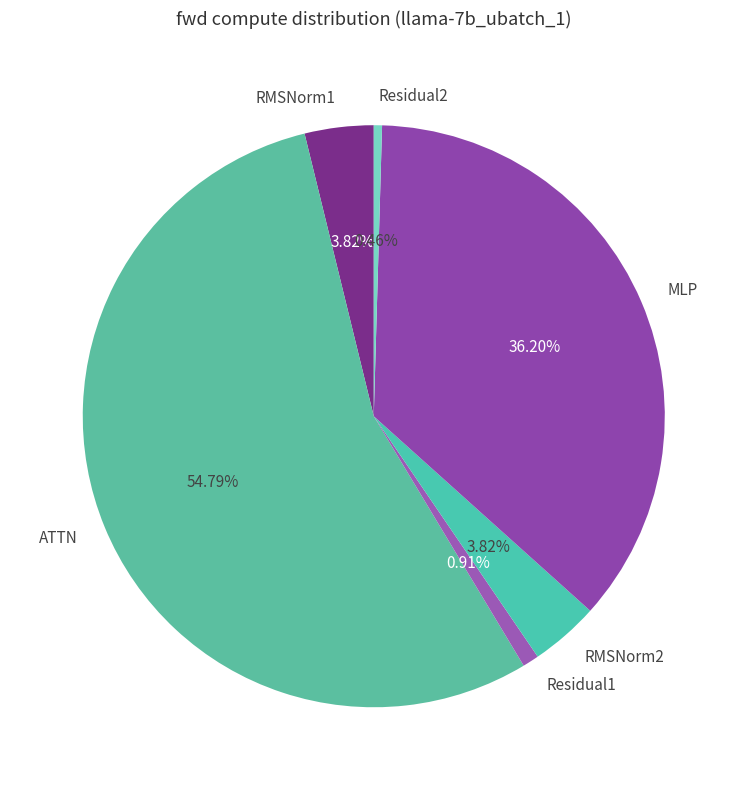

Count the number of slices in the pie.

6